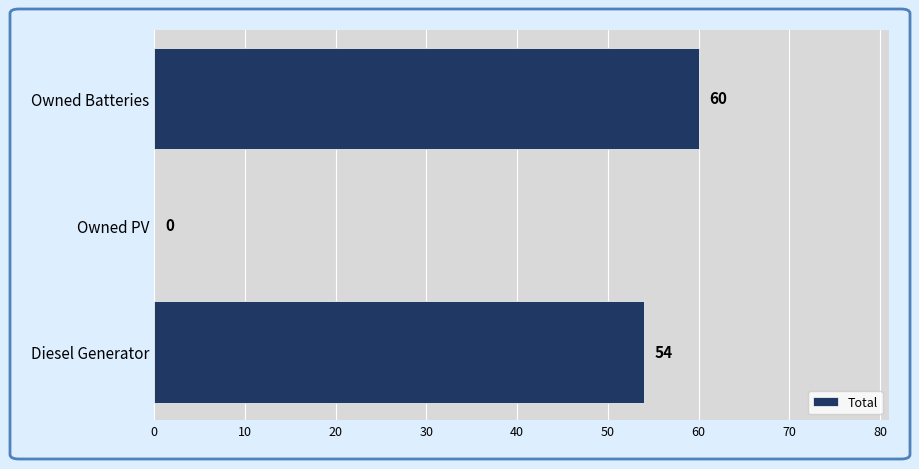

What is the sum of the values at Diesel Generator and Owned PV?

54